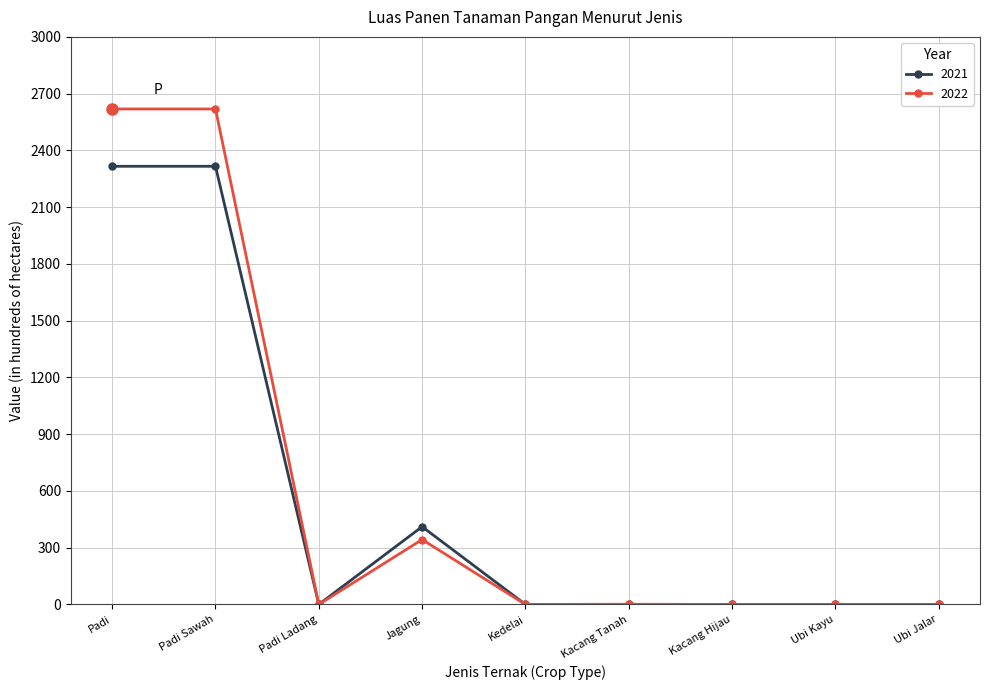

Does the chart display data point markers on the line(s)?

Yes